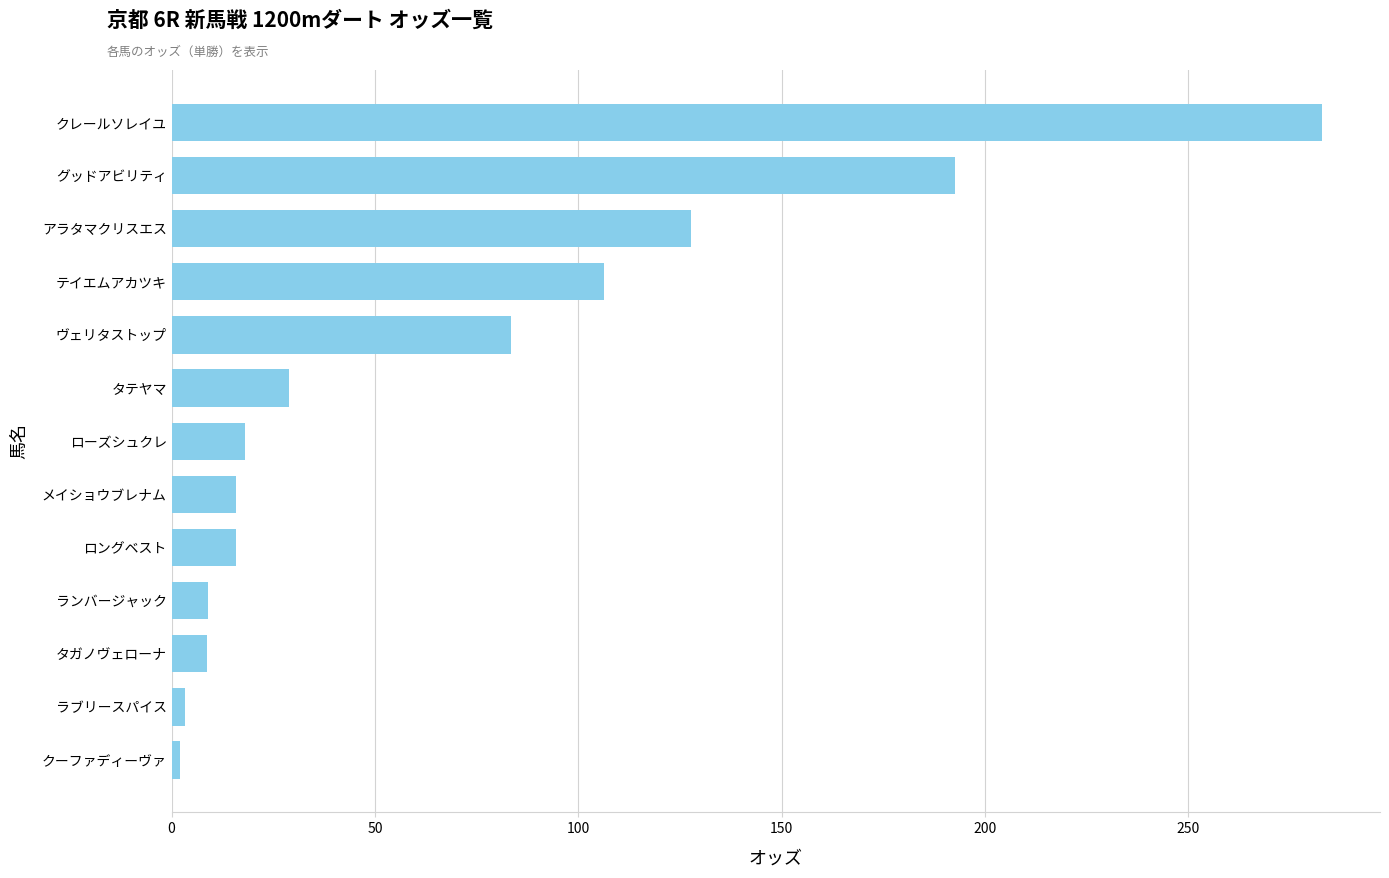

Which category has the highest value across all series?

クレールソレイユ